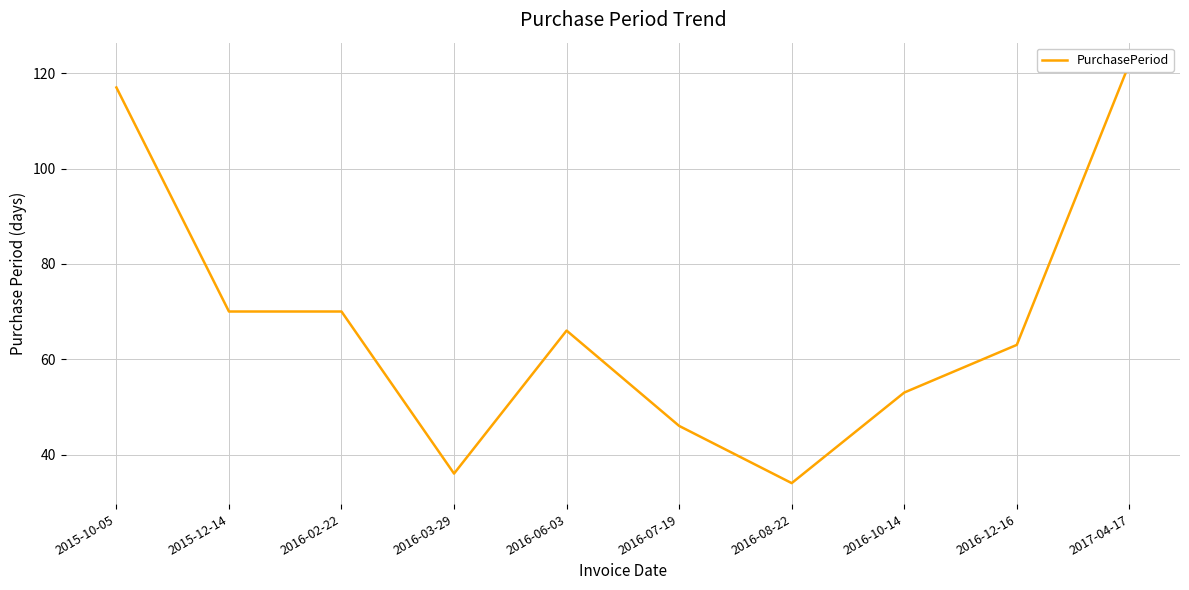

What is the difference between the values at 2016-10-14 and 2016-07-19?

7